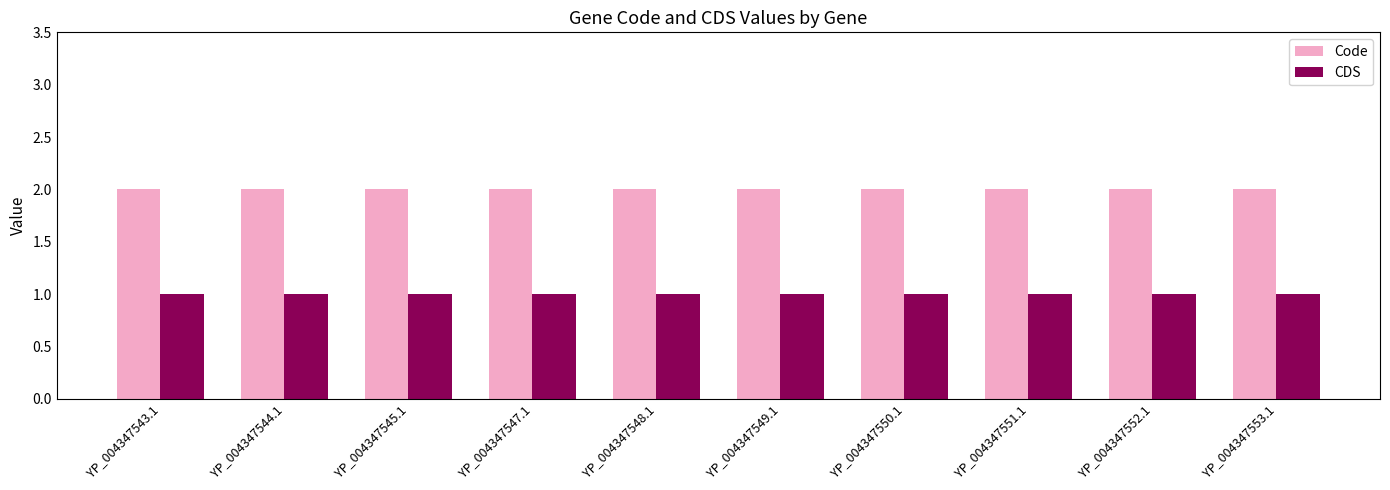

True or false: CDS has a value of 1 at YP_004347549.1.

True